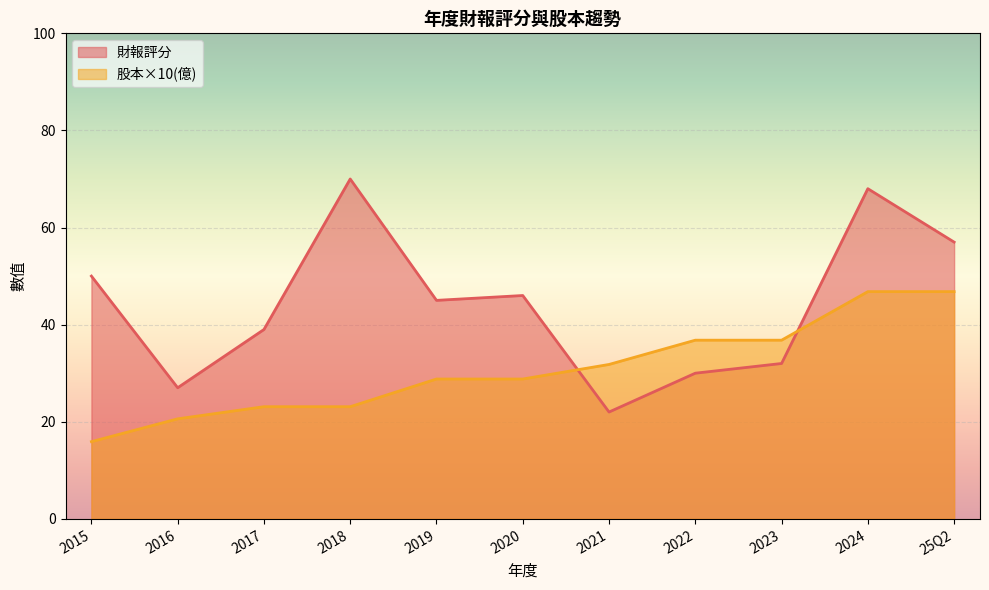

At how many categories does at least one series exceed 39?

6